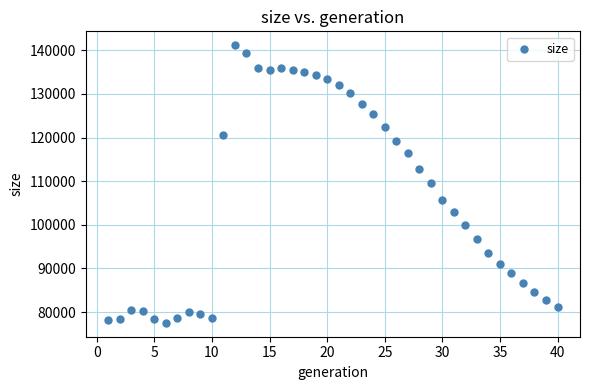

What is the range of X values (max minus min)?

39